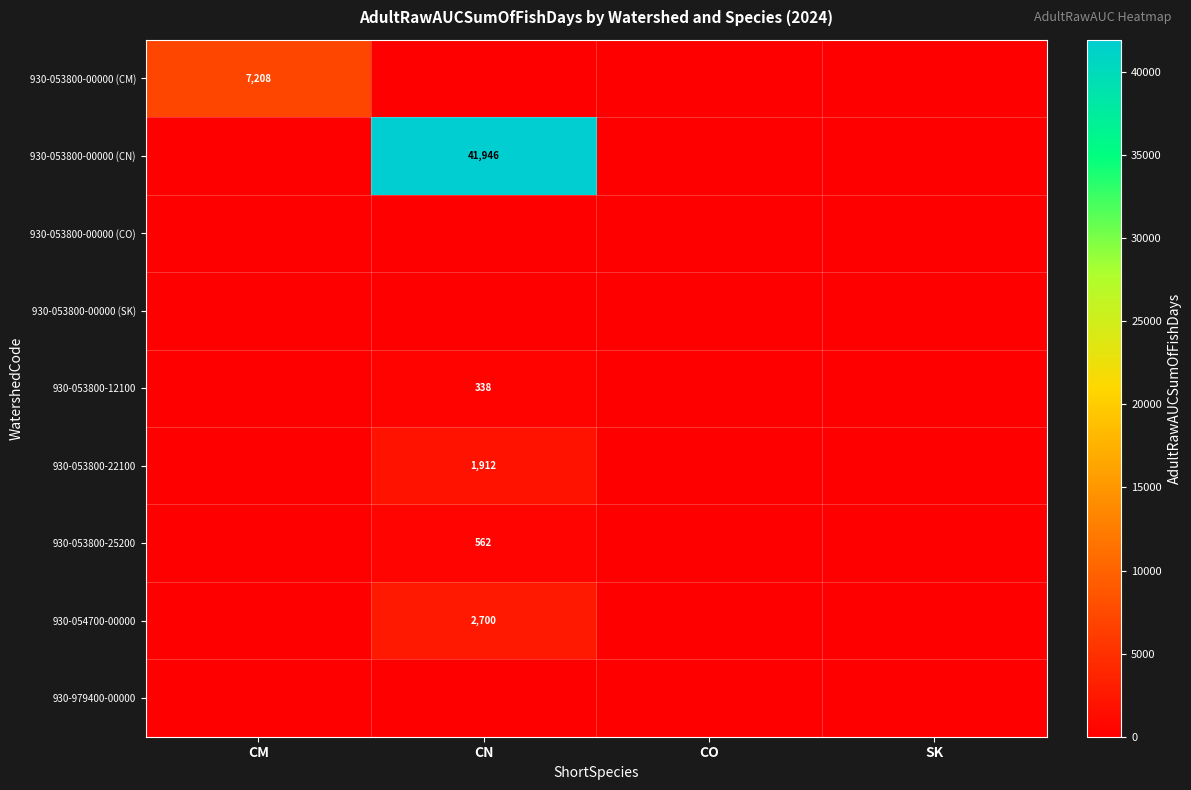

The 930-053800-00000 (CM) series shows 2646 at CM. True or false?

False